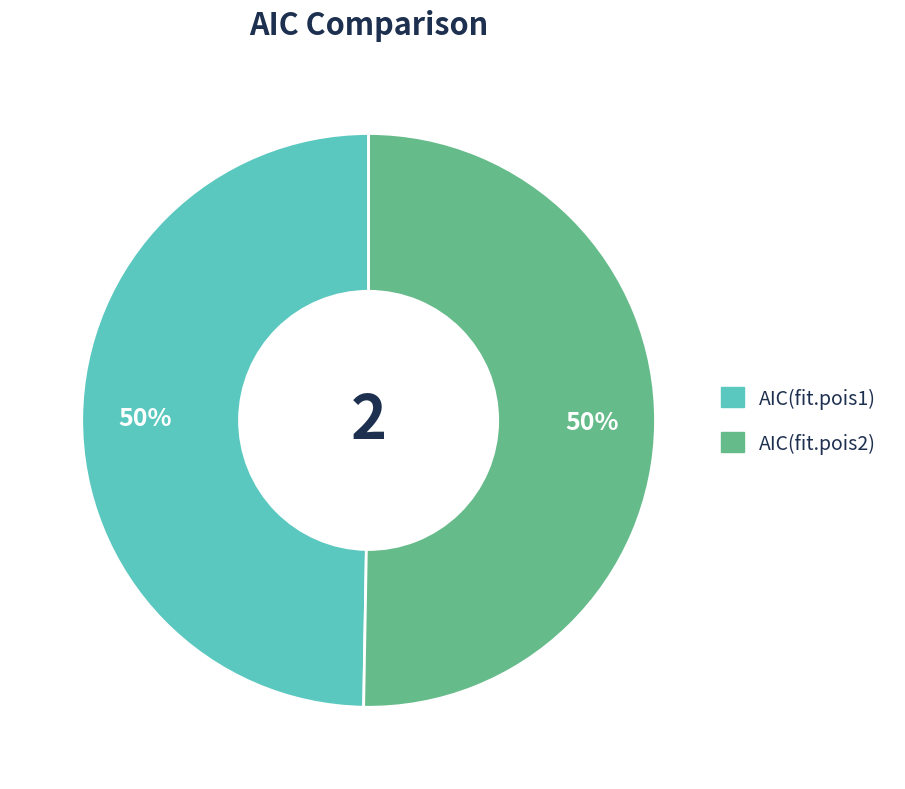

What is the ratio of the value at AIC(fit.pois2) to the value at AIC(fit.pois1)?

1.0